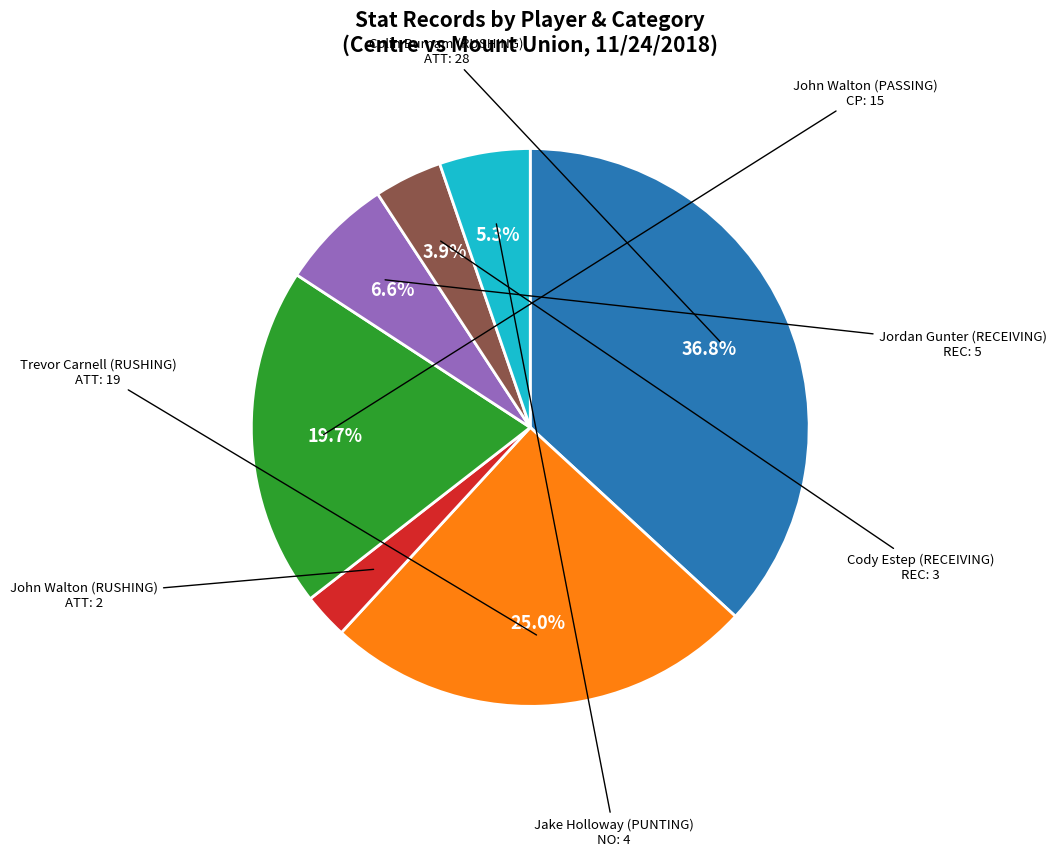

To the nearest percent, what is the average slice percentage?

14%